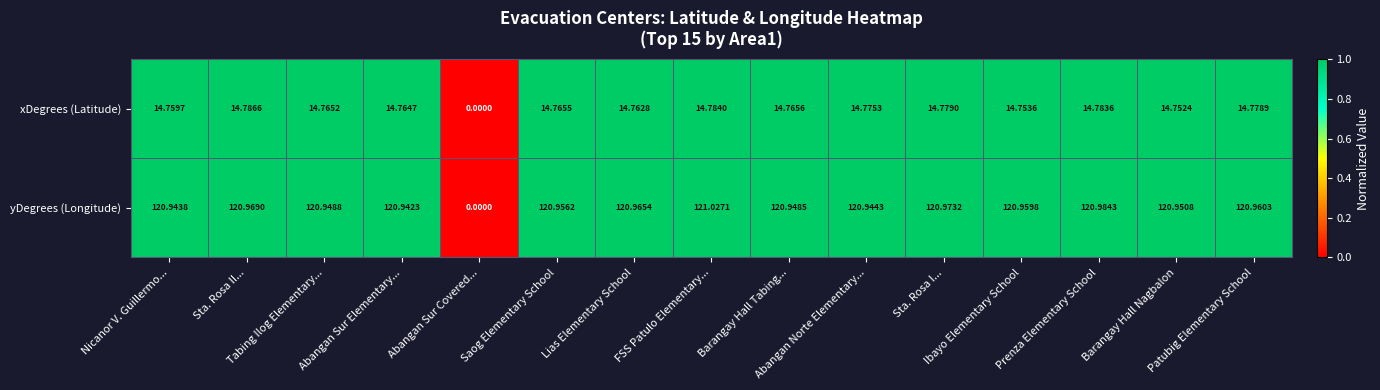

List the series in order of their overall mean, lowest first.

xDegrees (Latitude), yDegrees (Longitude)